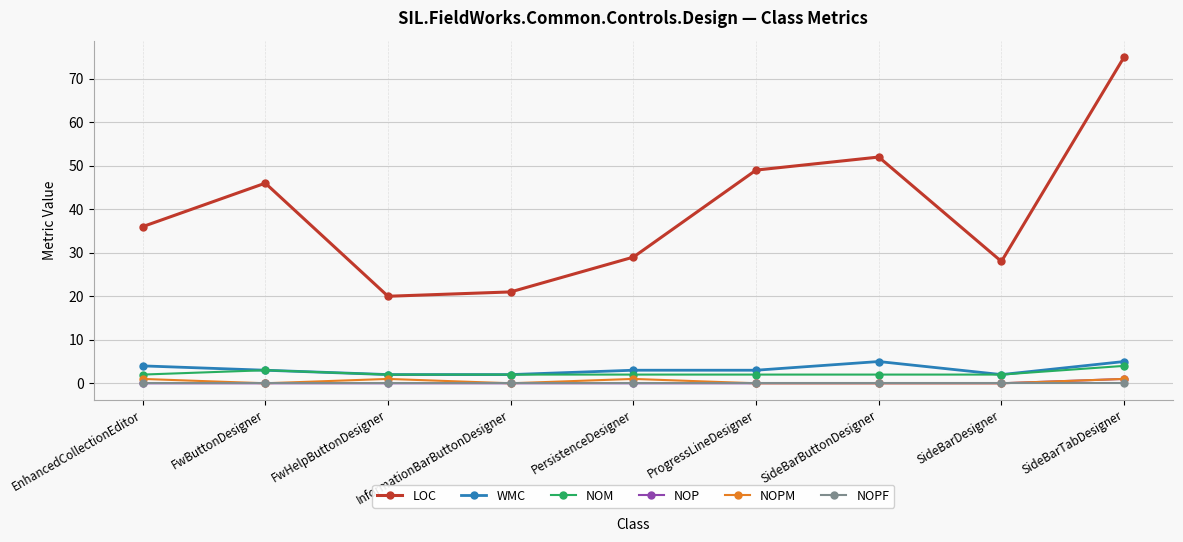

What is the total value across all series at EnhancedCollectionEditor?

43